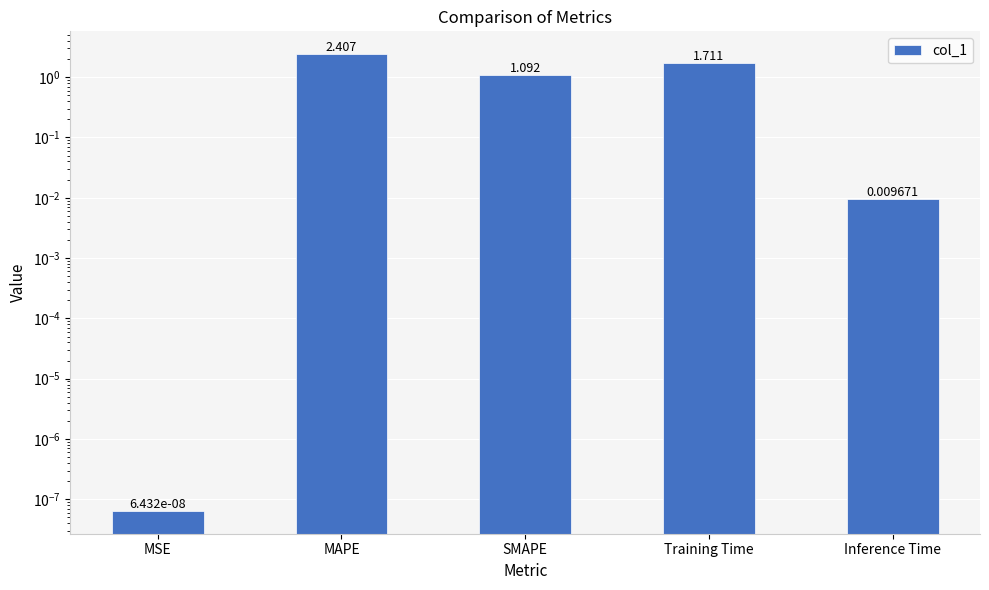

What is the sum of the values at Inference Time and Training Time?

1.7